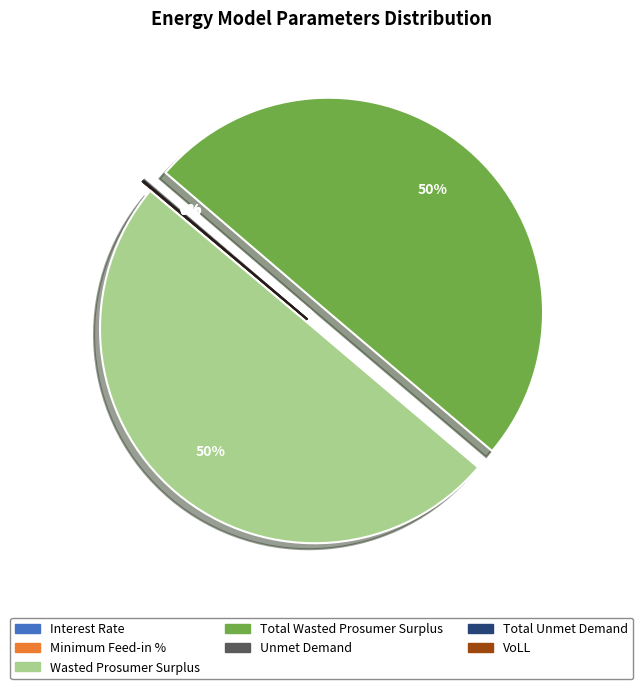

The Wasted Prosumer Surplus slice represents 59% of the pie. True or false?

False